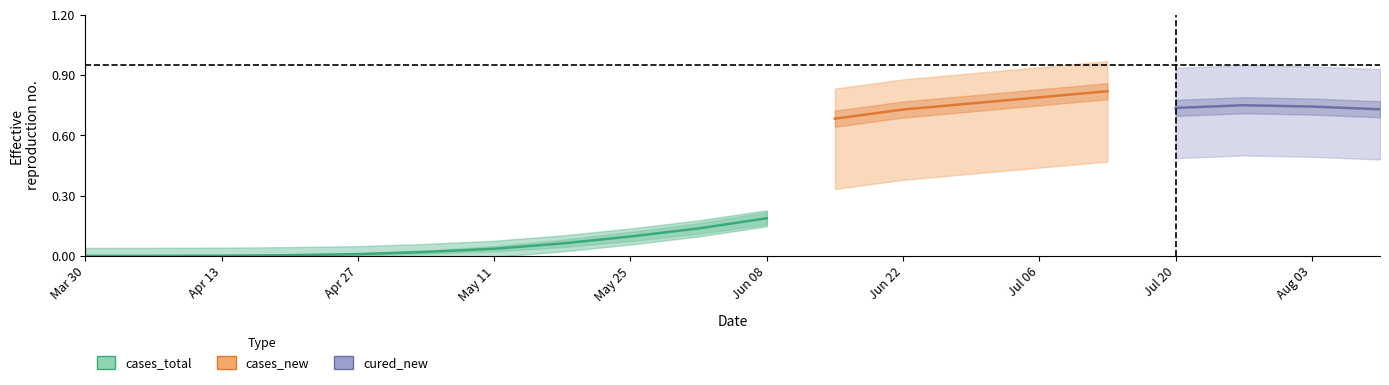

Which has a higher value, May 25 or May 11?

May 25